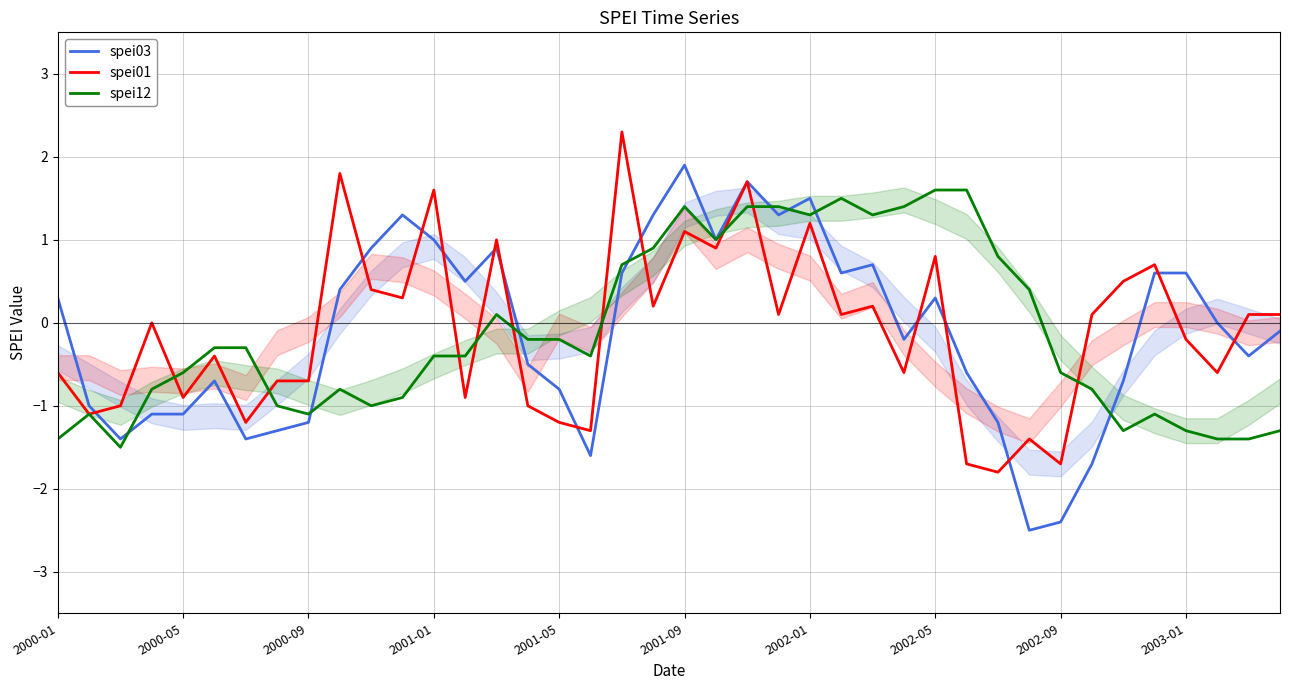

What is the maximum value for spei03?

1.9